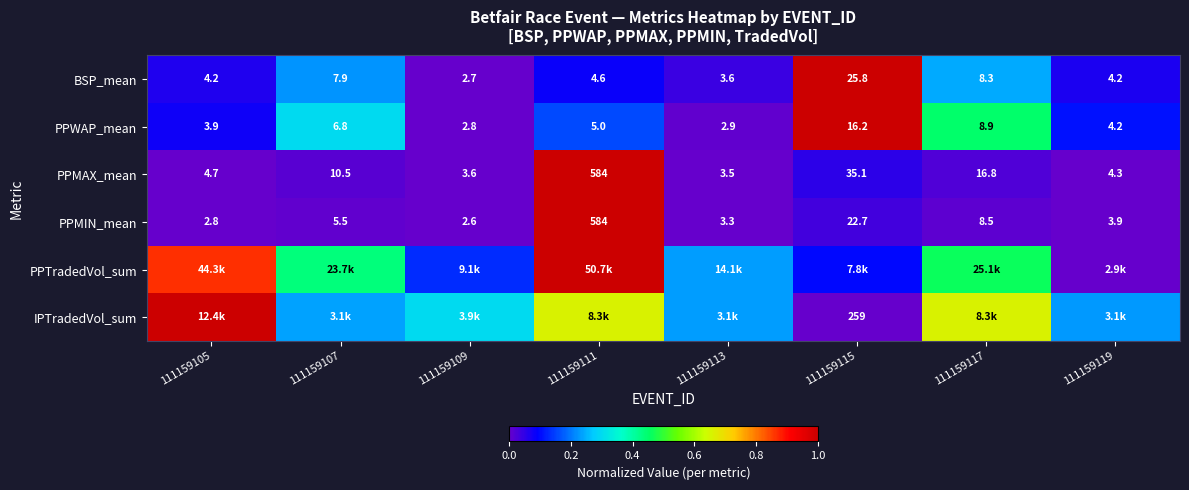

Is the value of PPMAX_mean at 111159105 greater than the value of PPWAP_mean at 111159119?

Yes